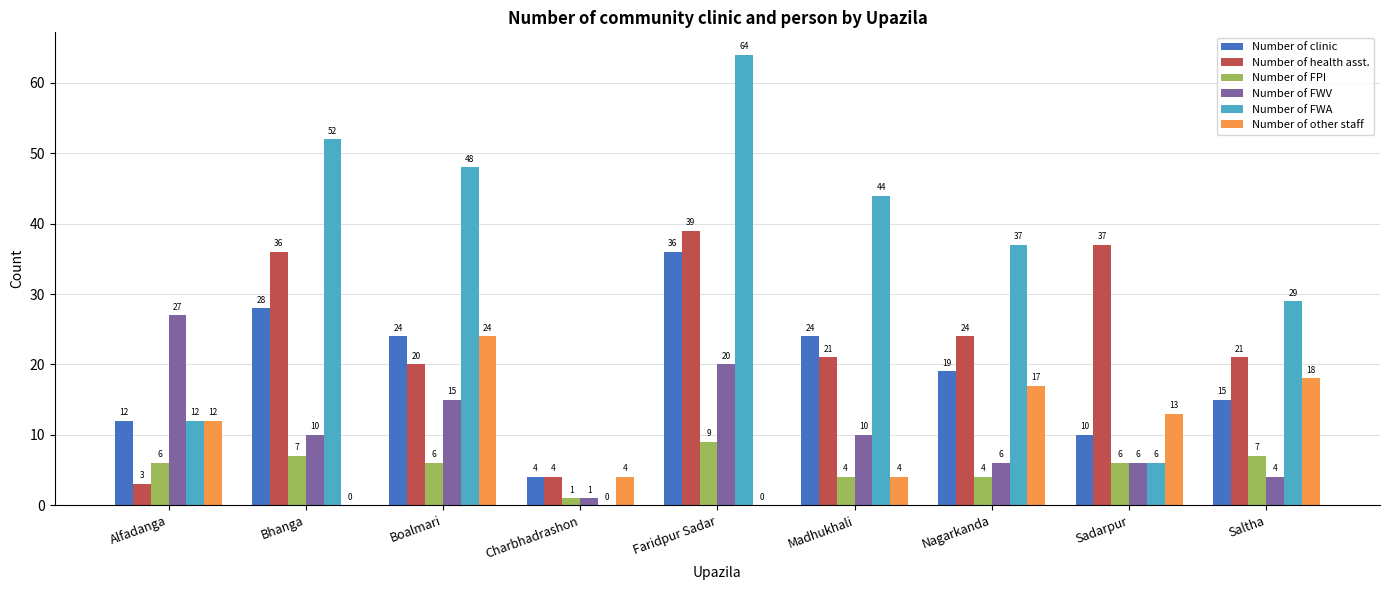

Does the chart contain stacked bars?

No